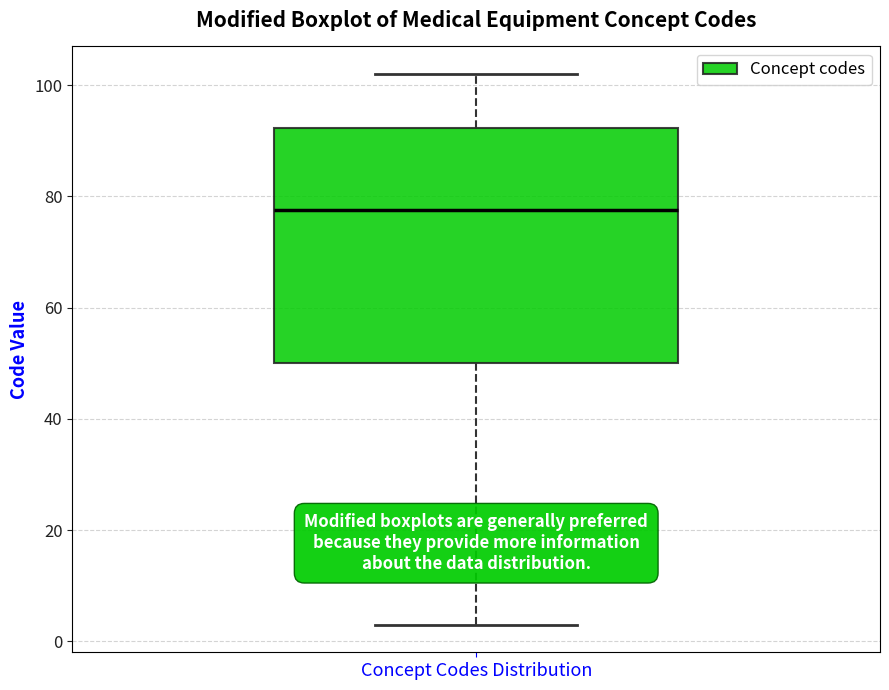

Transcribe this box plot: give where the median line is, the range the box spans, and where the two whiskers end, as read against the y-axis. The values are not printed on the chart, so give them approximately, as read against the axis.

median 78, box 50 to 92, whiskers 4 to 102